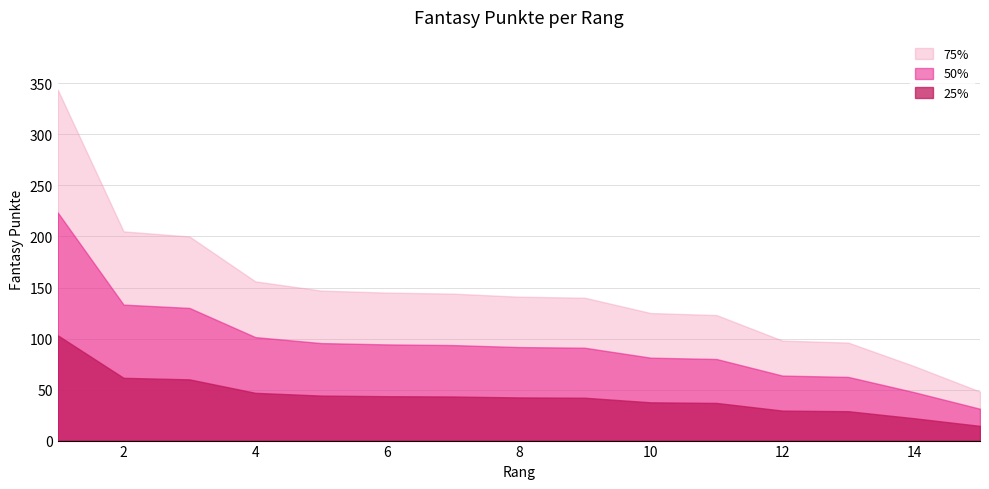

True or false: there are more than 1 points higher than both neighbors.

False